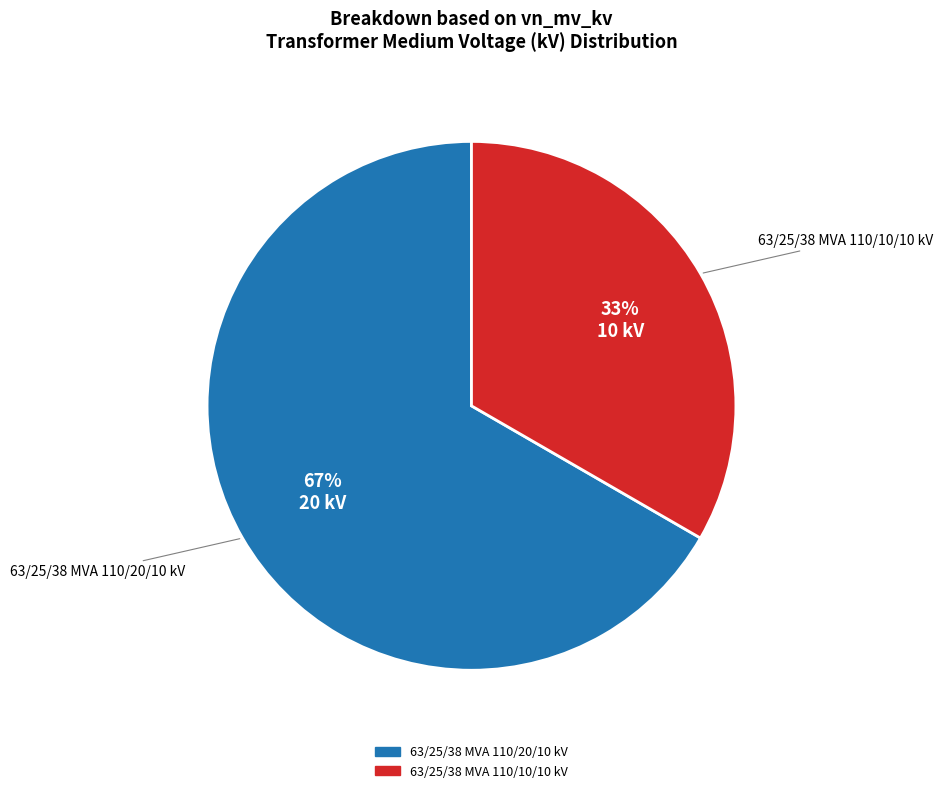

The 63/25/38 MVA 110/10/10 kV slice represents 19% of the pie. True or false?

False